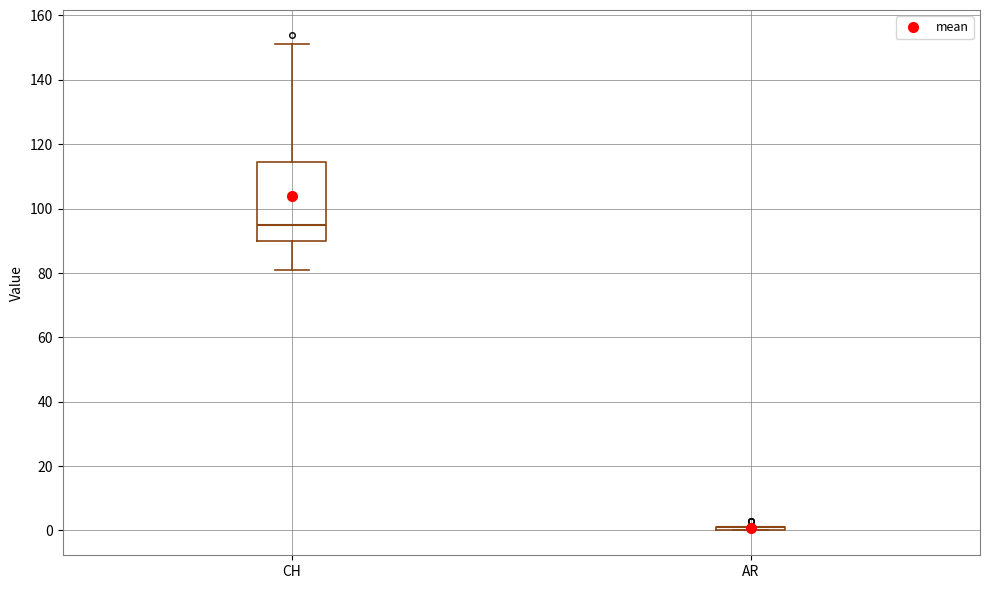

Reading left to right, read every box against the y-axis: the position of its median line, the range the box covers, and the ends of its whiskers. The values are not printed on the chart, so give them approximately, as read against the axis.

CH: median 96, box 90 to 114, whiskers 82 to 152
AR: box collapsed to a line at 2, whiskers 0 to 2